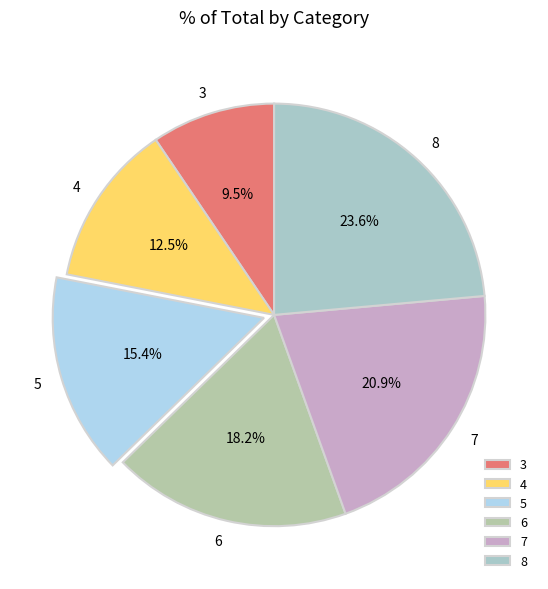

Combined, what portion of the pie is 8 and 7?

44.5%